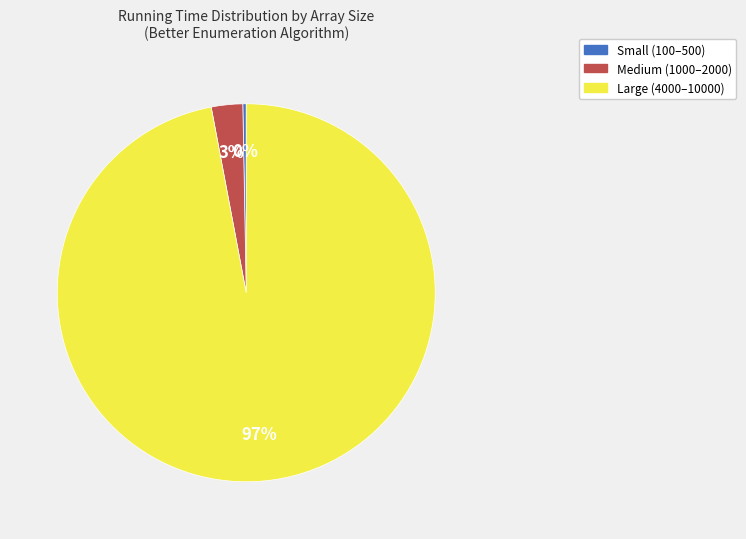

To the nearest percent, what portion does Medium (1000–2000) represent?

3%